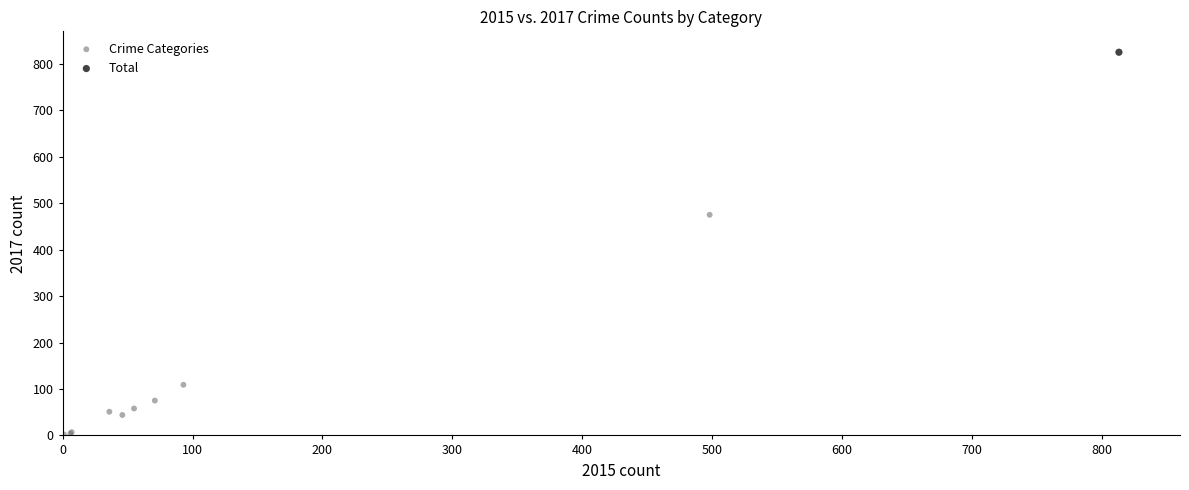

What are all the series names shown in the legend?

Crime Categories, Total